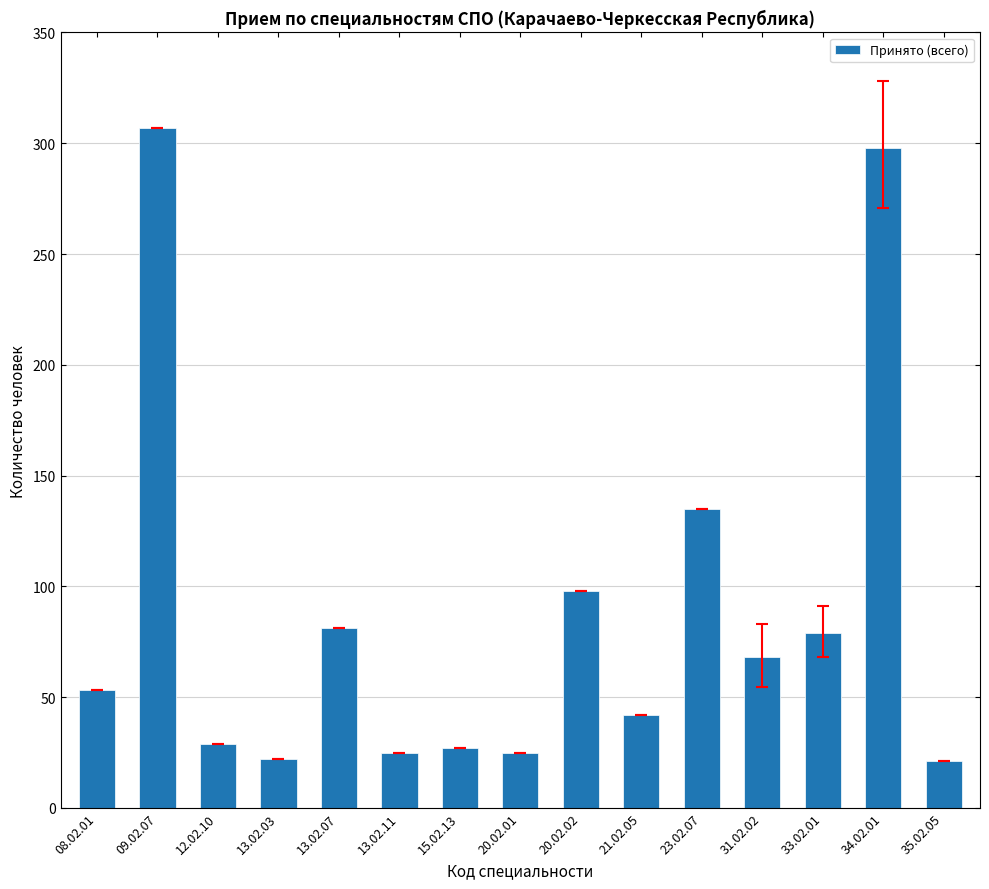

What is the sum of the values at 23.02.07 and 12.02.10?

164